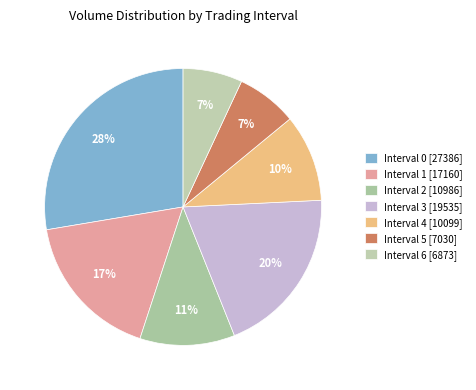

Is it true that Interval 5 is 1% of the pie?

False